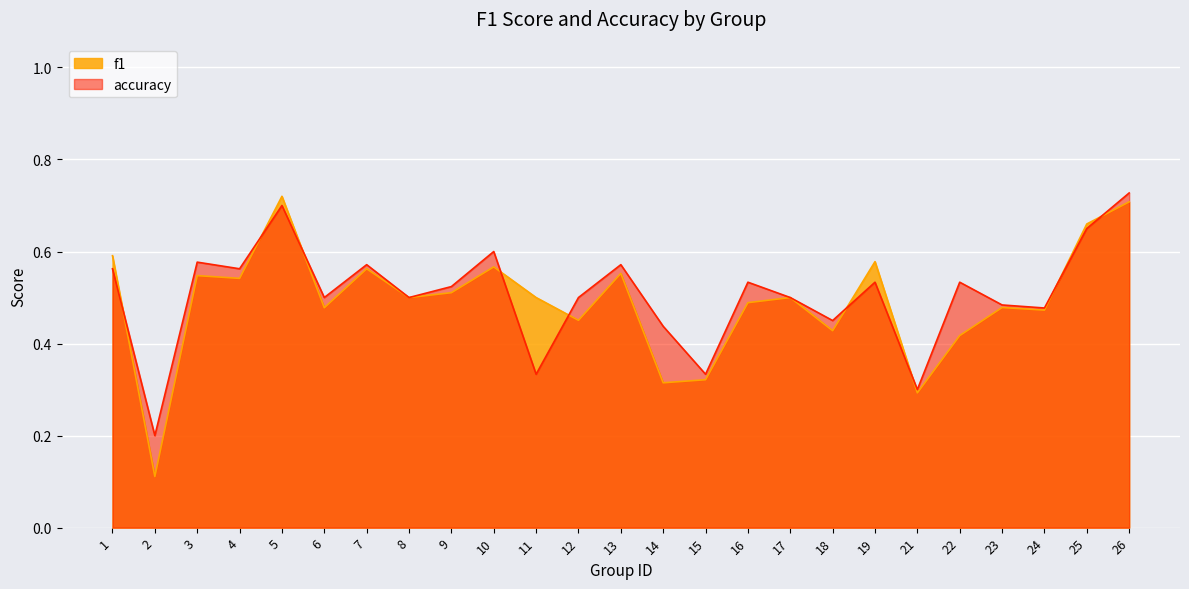

Count the number of categories in the chart.

25